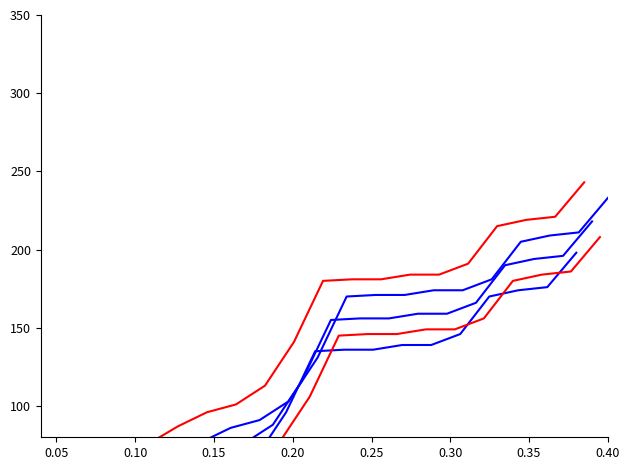

True or false: Total Score variant 2 and Total Score variant 5 intersect in this chart.

False